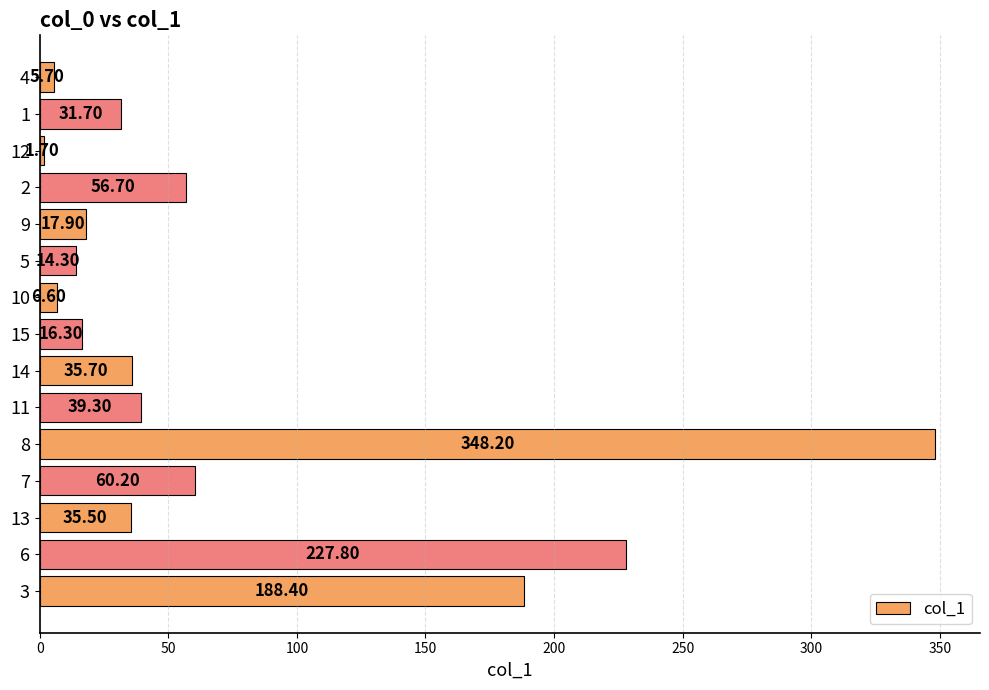

How many categories are shown in the chart?

15